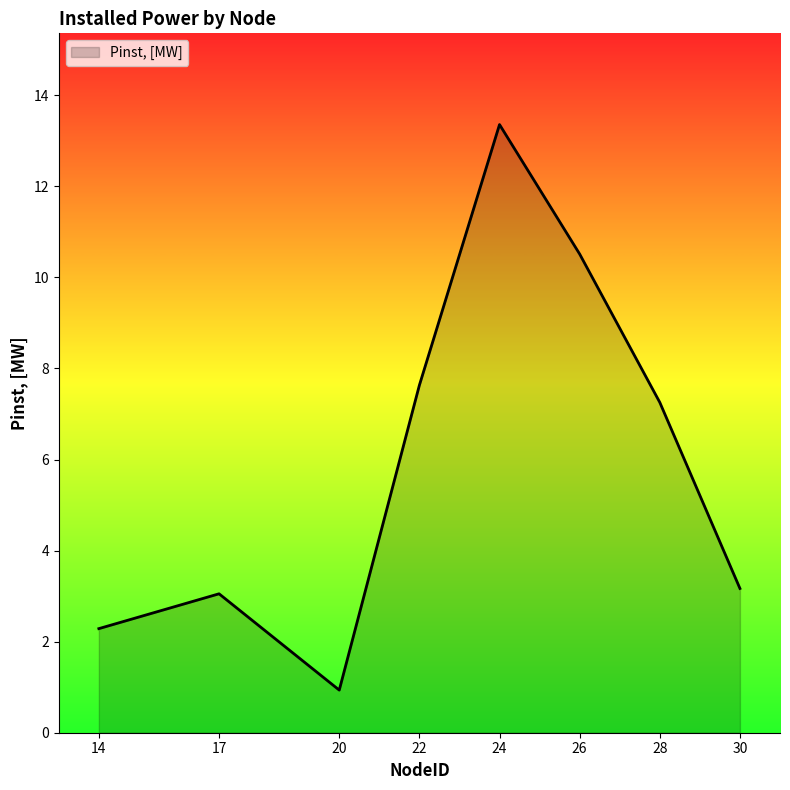

Where is the first local maximum?

17